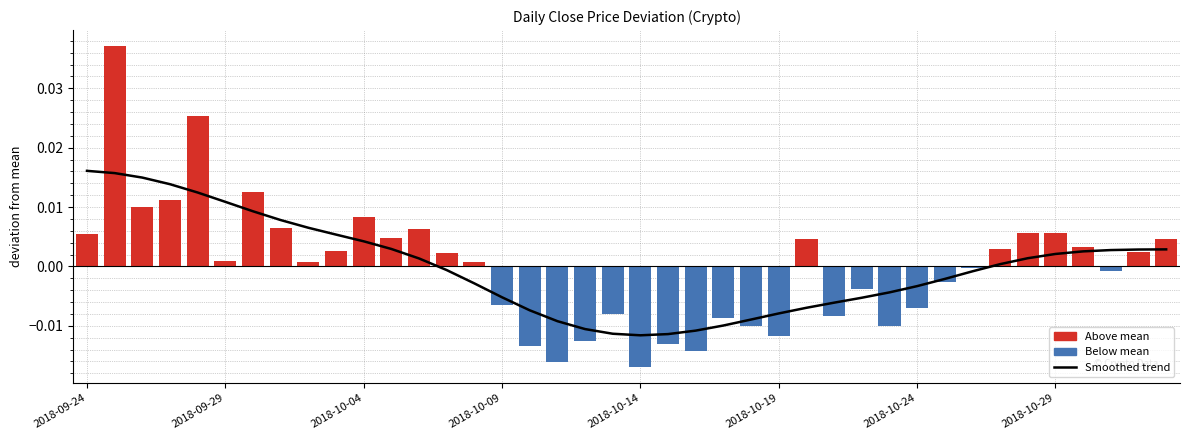

At which label does Smoothed trend first exceed 0?

2018-09-24